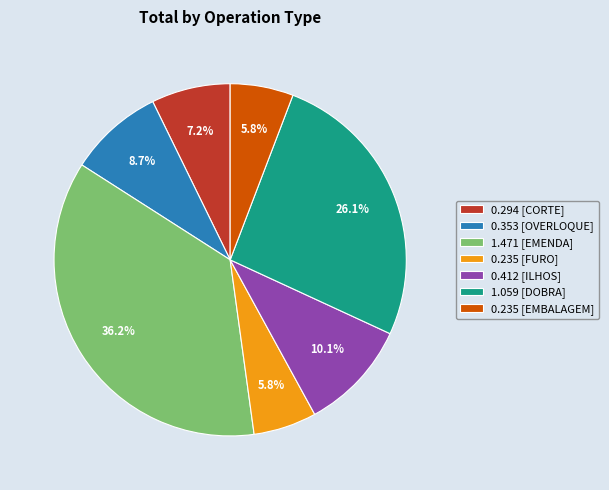

Is there a majority slice in this chart?

No